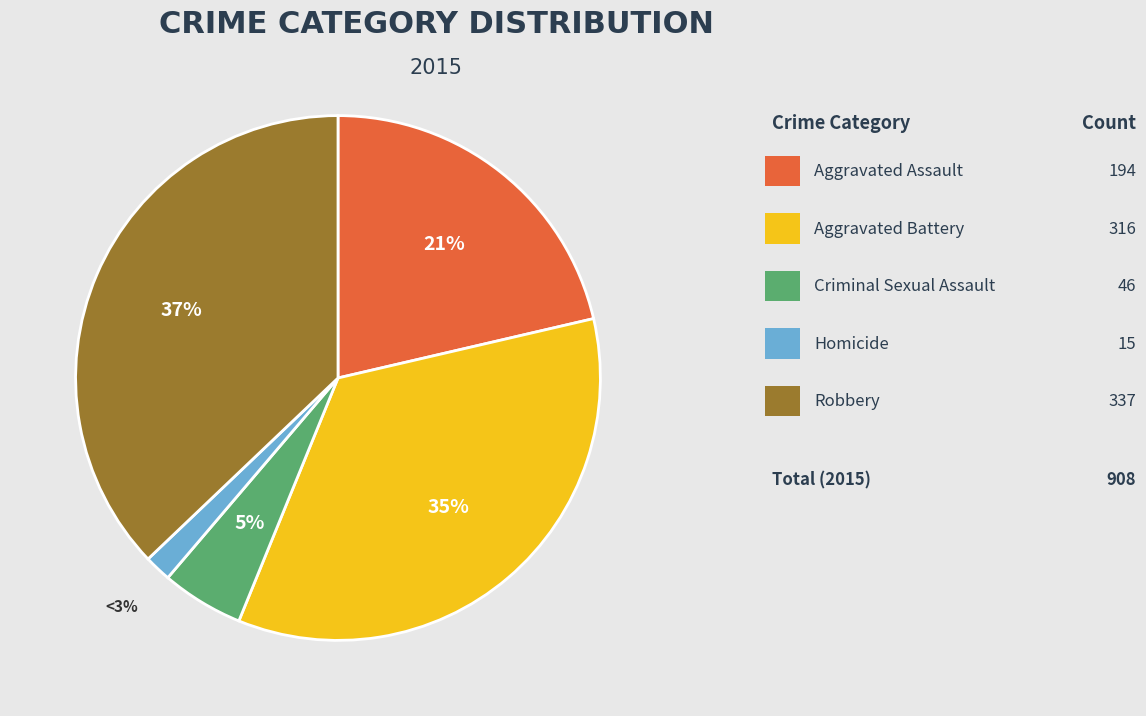

Count the number of slices in the pie.

5